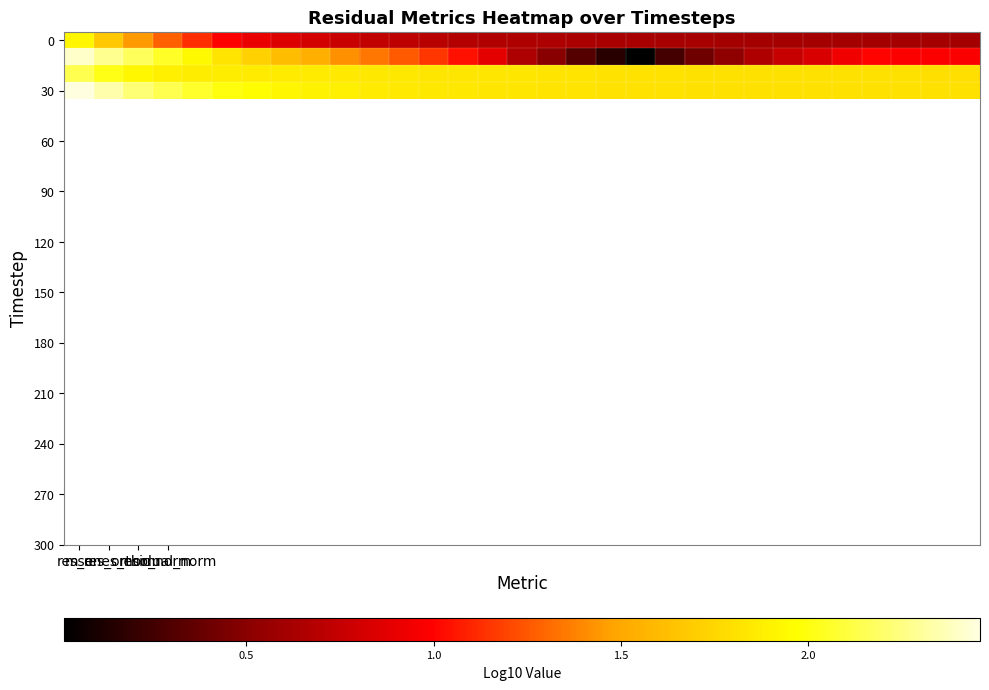

Which label corresponds to the smallest value in the chart?

19